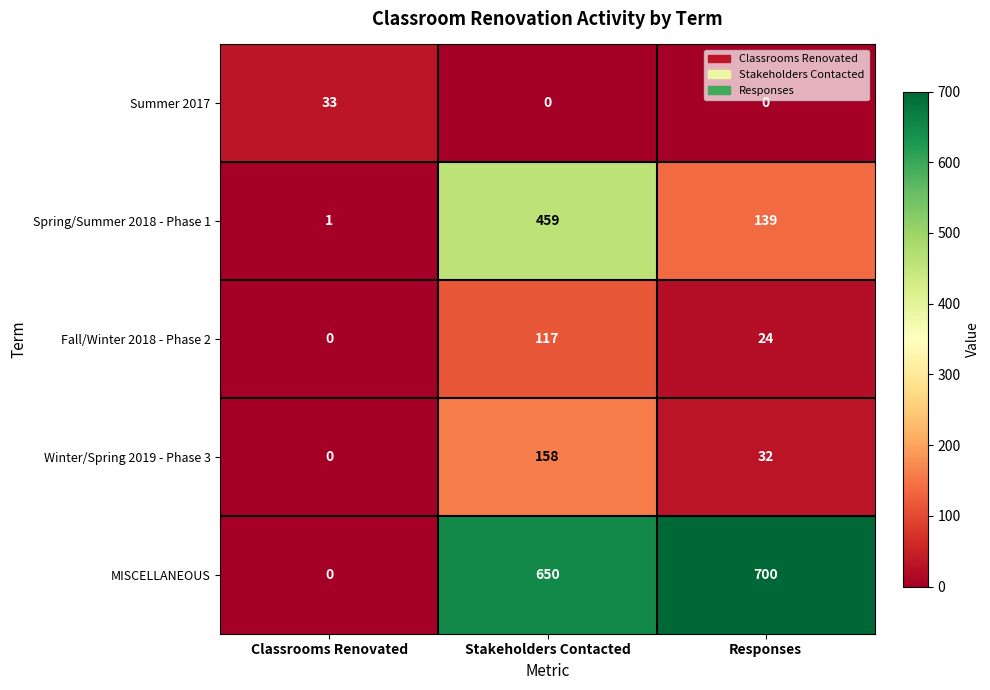

Is it true that Summer 2017 equals -21 at Stakeholders Contacted?

False